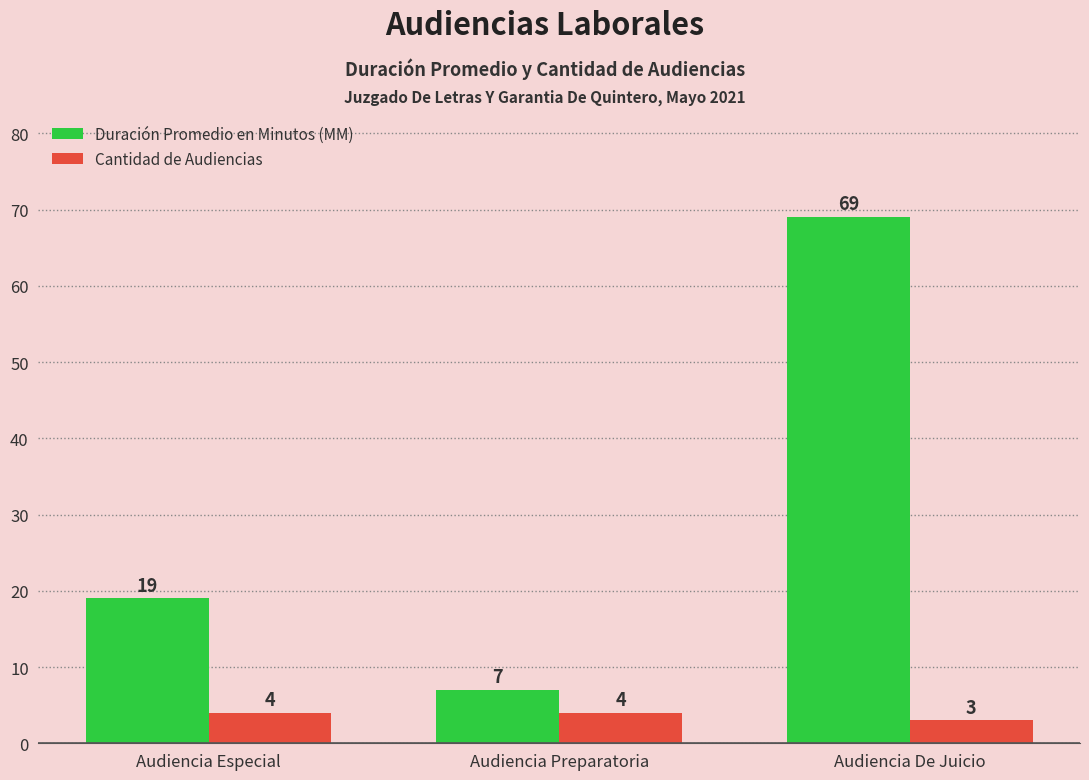

How many bars are there in total?

6